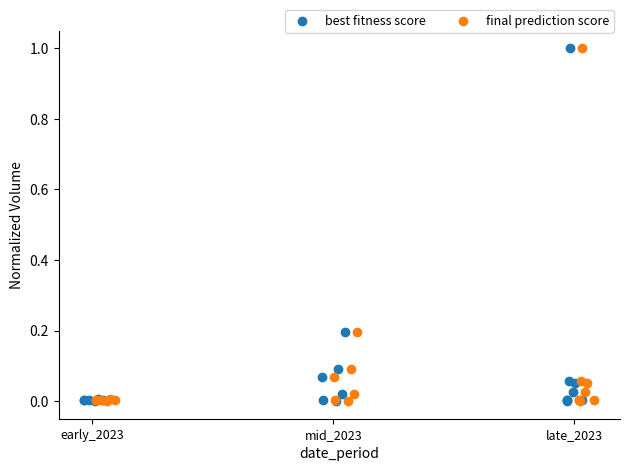

What are all the series names shown in the legend?

best fitness score, final prediction score